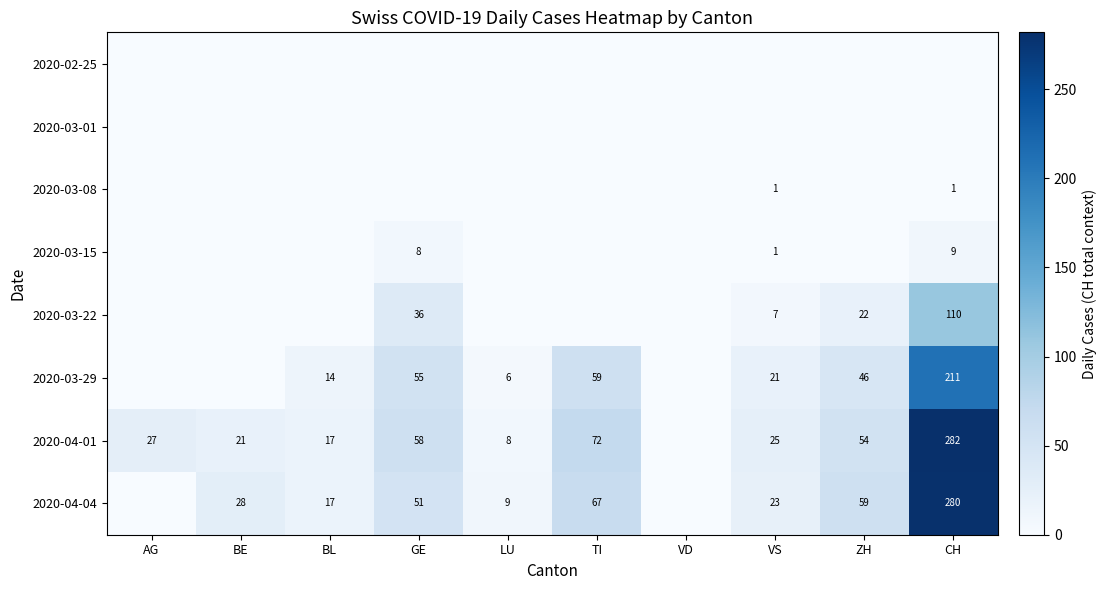

At which category is the sum across all series the highest?

CH